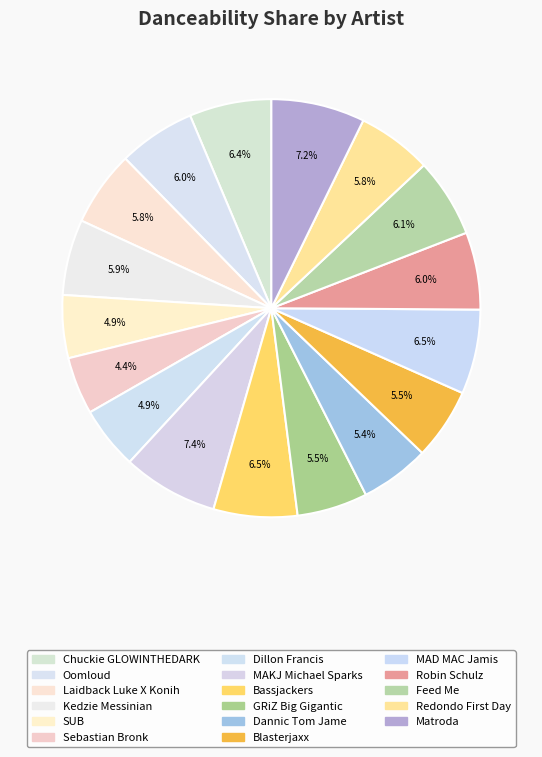

Does Blasterjaxx account for over 50% of the chart?

No